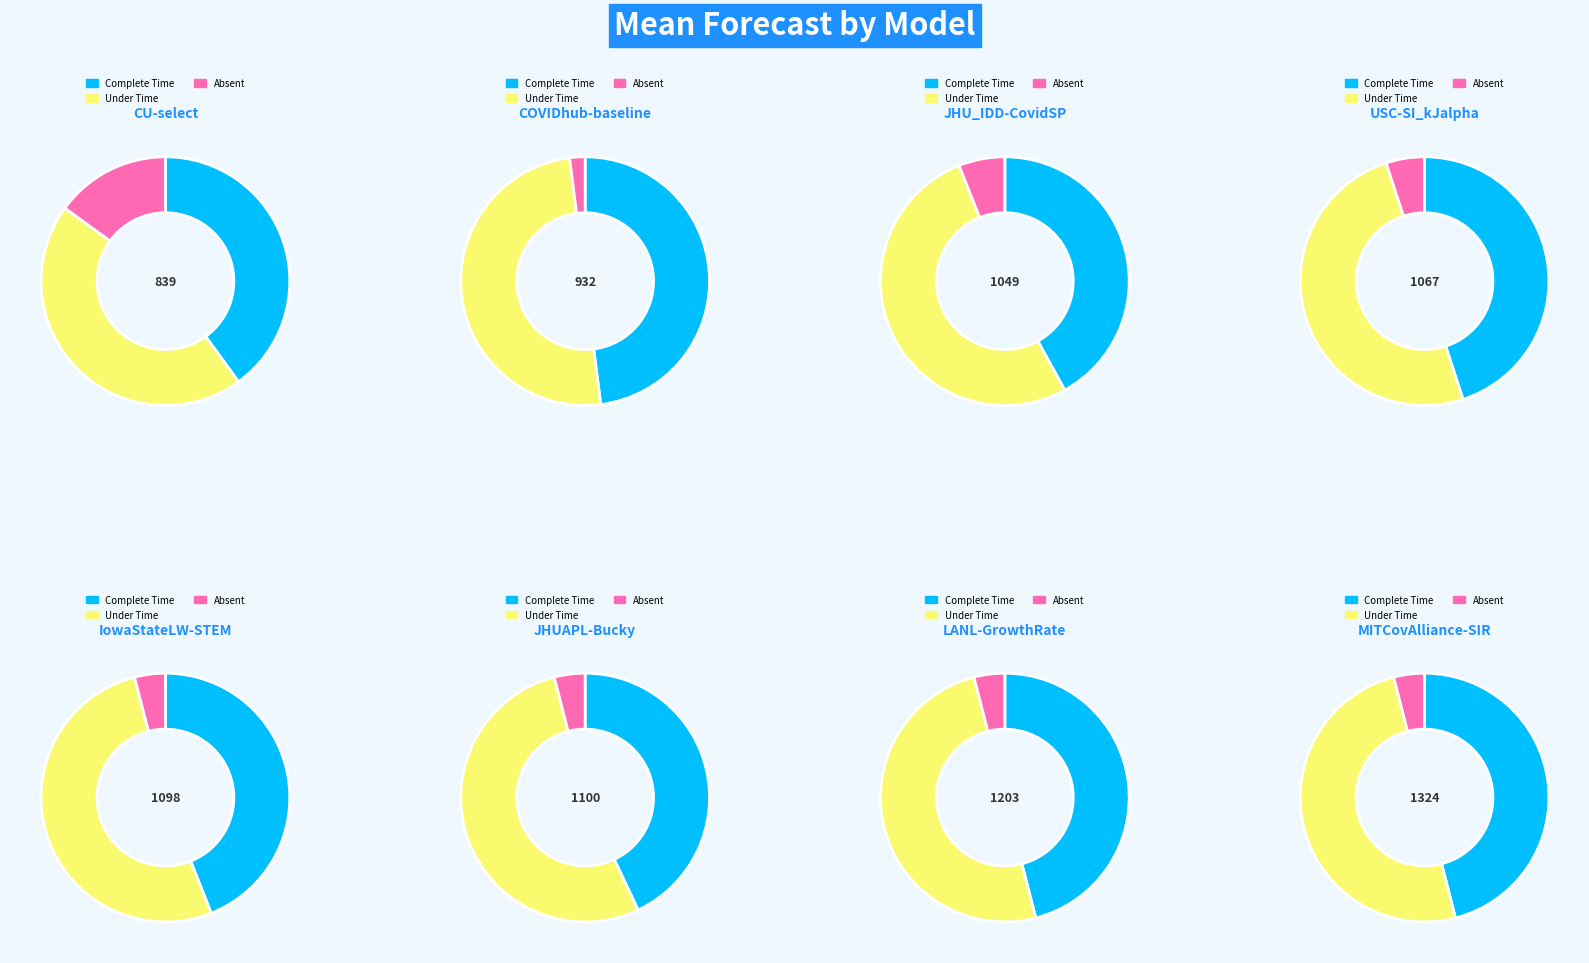

Is it true that JHUAPL-Bucky is 13% of the pie?

True